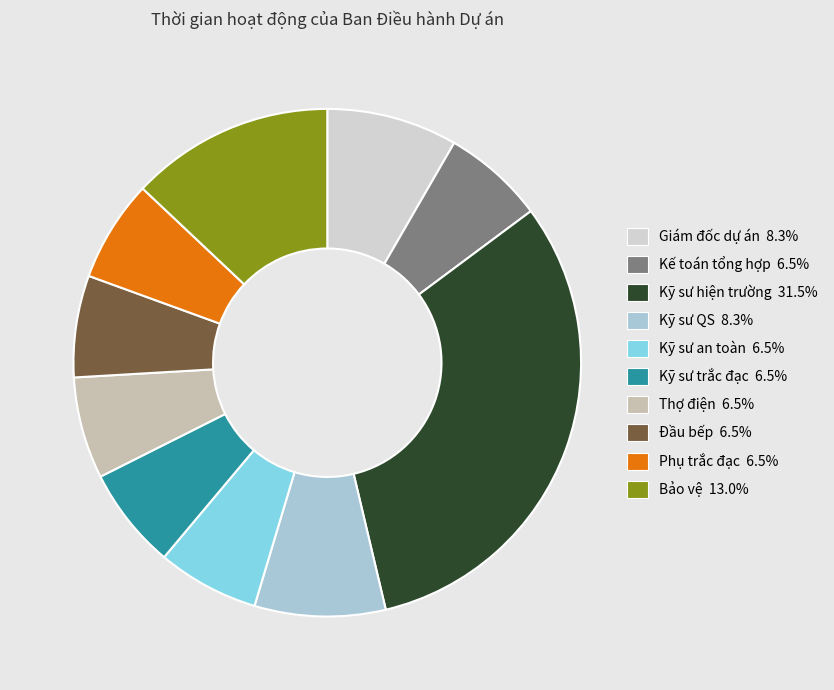

Which slice is the largest?

Kỹ sư hiện trường